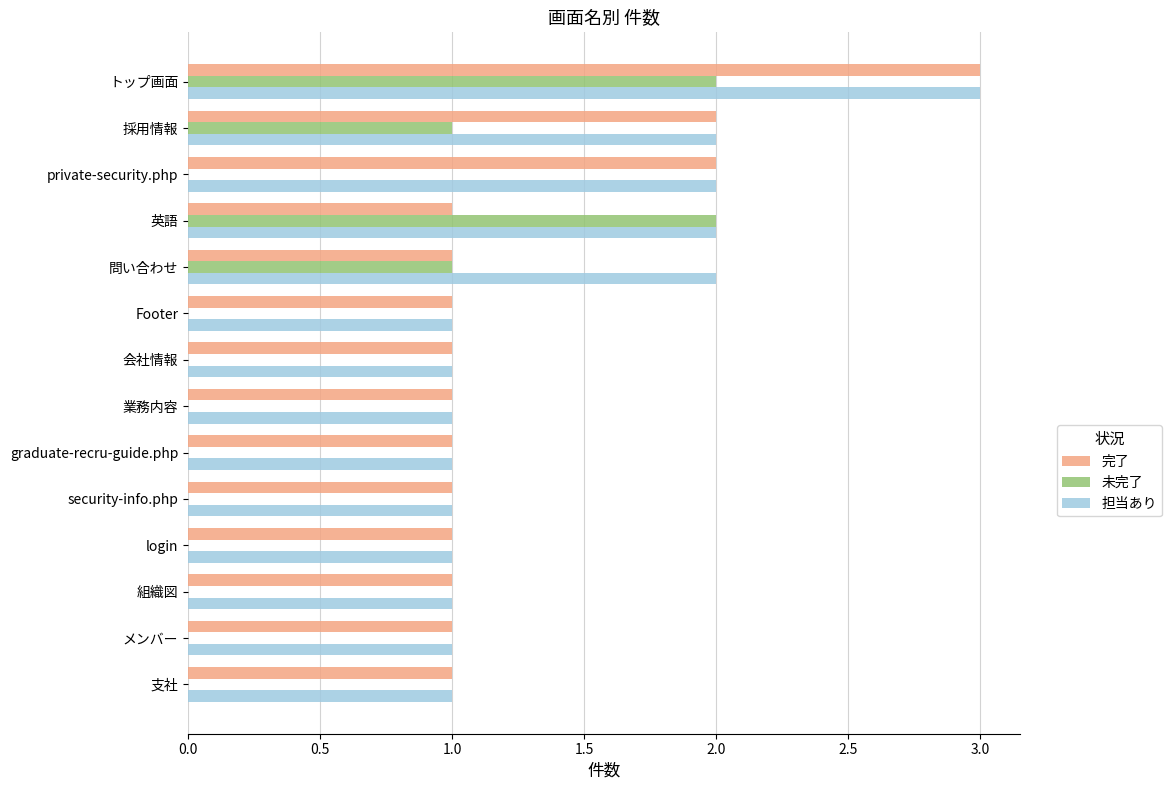

Which series changed the most between 採用情報 and 問い合わせ?

完了